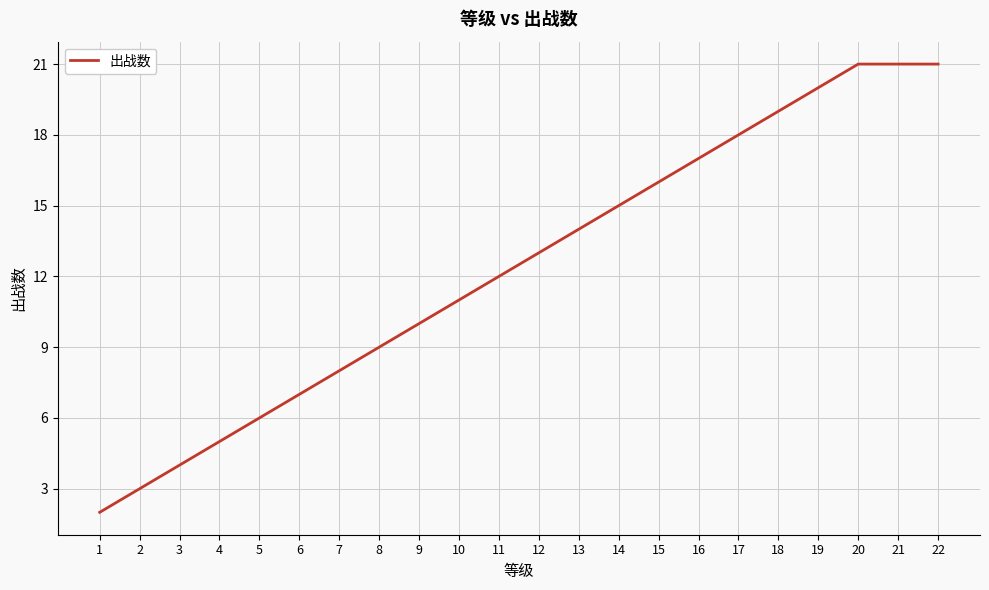

Reading right to left, what are all the values shown in this chart?

22=21	21=21	20=21	19=20	18=19	17=18	16=17	15=16	14=15	13=14	12=13	11=12	10=11	9=10	8=9	7=8	6=7	5=6	4=5	3=4	2=3	1=2